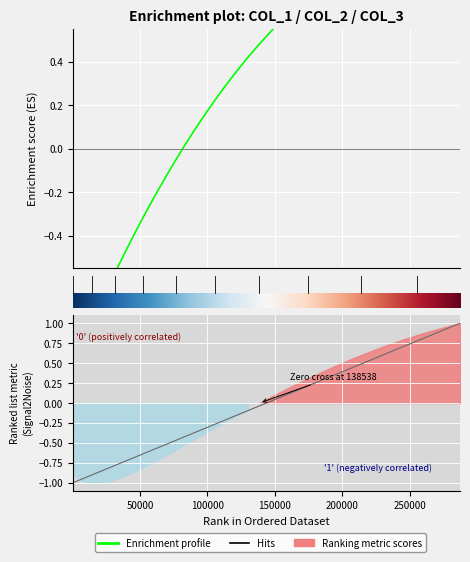

Reading left to right, what are all the values shown in this chart?

col_0: -1.0	-1.0	-1.0	-0.9	-0.9	-0.9	-0.8	-0.8	-0.8	-0.7	-0.7	-0.7	-0.6	-0.6	-0.6	-0.5	-0.5	-0.4	-0.4	-0.3	-0.3	-0.2	-0.2	-0.1	-0.0	0.0	0.1	0.2	0.2	0.3	0.4	0.4	0.5	0.6	0.6	0.7	0.8	0.9	0.9	1.0
col_1: -1.0	-1.0	-0.9	-0.9	-0.8	-0.7	-0.7	-0.6	-0.6	-0.5	-0.4	-0.4	-0.3	-0.3	-0.2	-0.1	-0.0	0.0	0.1	0.2	0.2	0.3	0.4	0.4	0.5	0.5	0.6	0.7	0.7	0.7	0.8	0.8	0.9	0.9	0.9	1.0	1.0	1.0	1.0	1.0